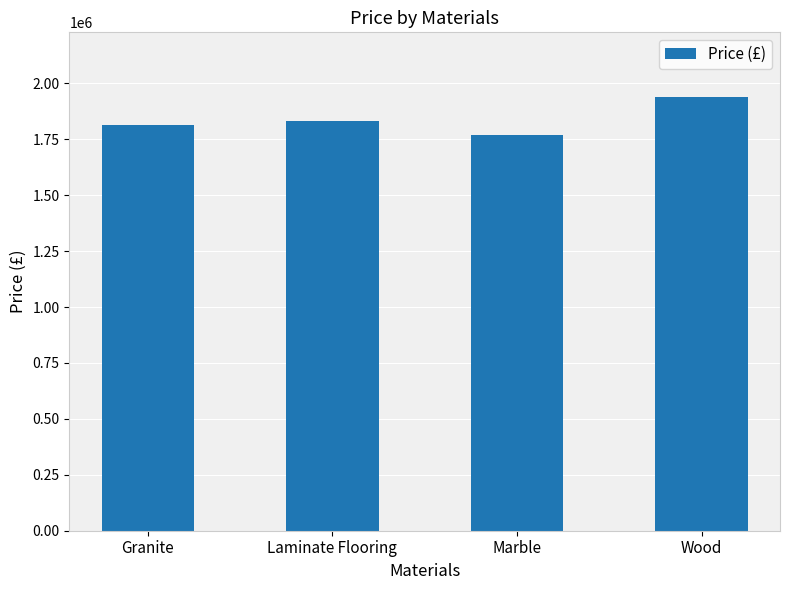

Is it true that the value at Laminate Flooring is 1830937.3?

True